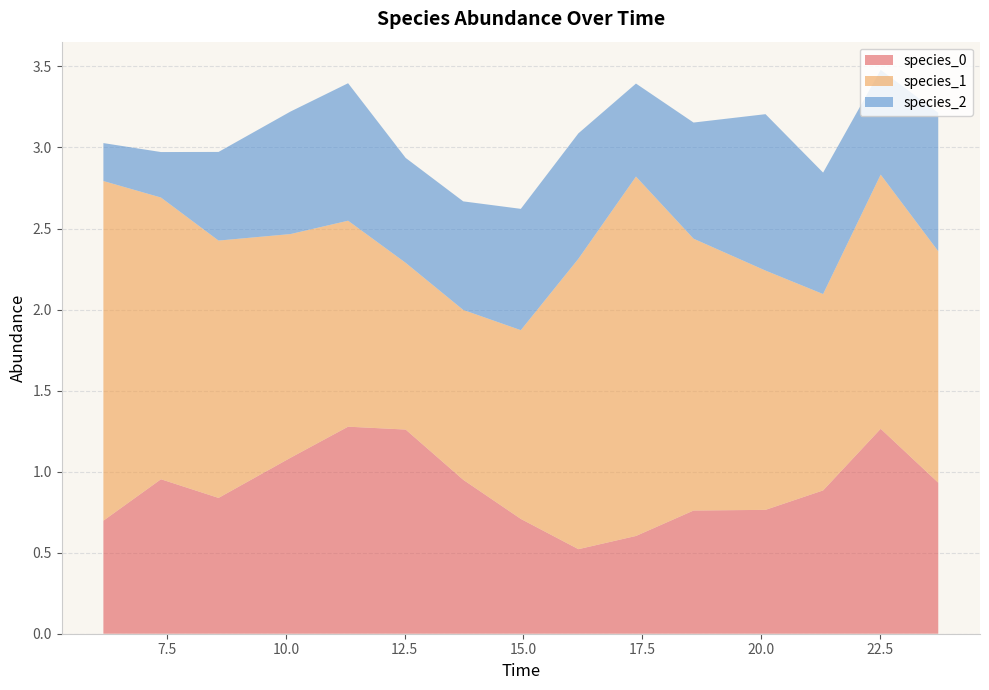

Reading left to right, what are all the values shown in this chart?

species_0: 0.7	1.0	0.8	1.1	1.3	1.3	0.9	0.7	0.5	0.6	0.8	0.8	0.9	1.3	0.9
species_1: 2.1	1.7	1.6	1.4	1.3	1.0	1.0	1.2	1.8	2.2	1.7	1.5	1.2	1.6	1.4
species_2: 0.2	0.3	0.5	0.8	0.8	0.6	0.7	0.7	0.8	0.6	0.7	1.0	0.7	0.6	0.9